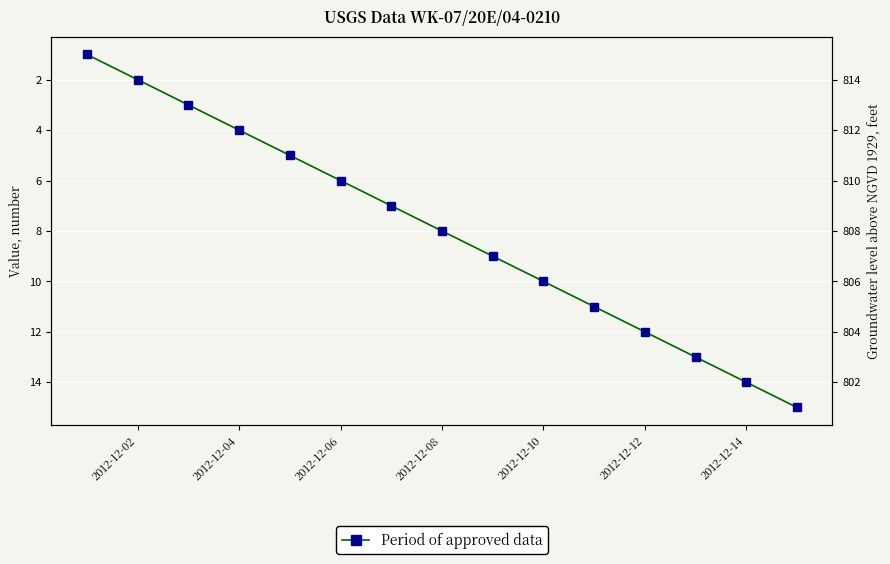

What is the value of the 9th point from the left?

9